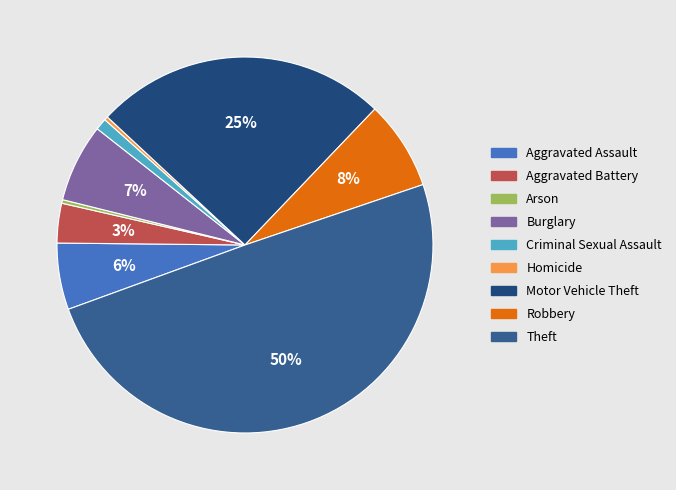

Which category has the smallest portion of the pie?

Arson